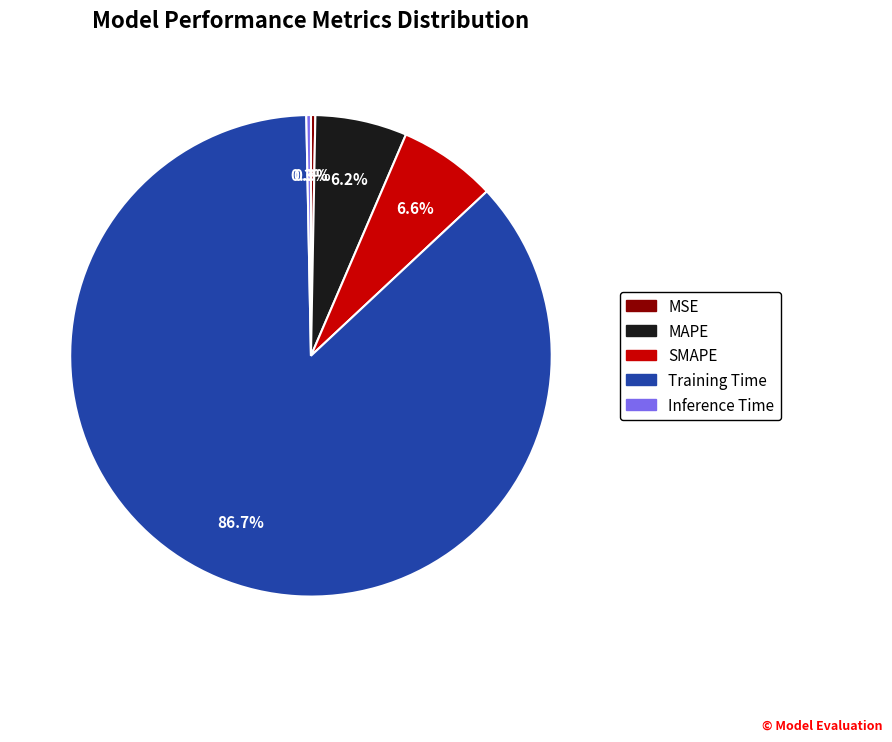

Is there any slice that represents more than half of the pie?

Yes